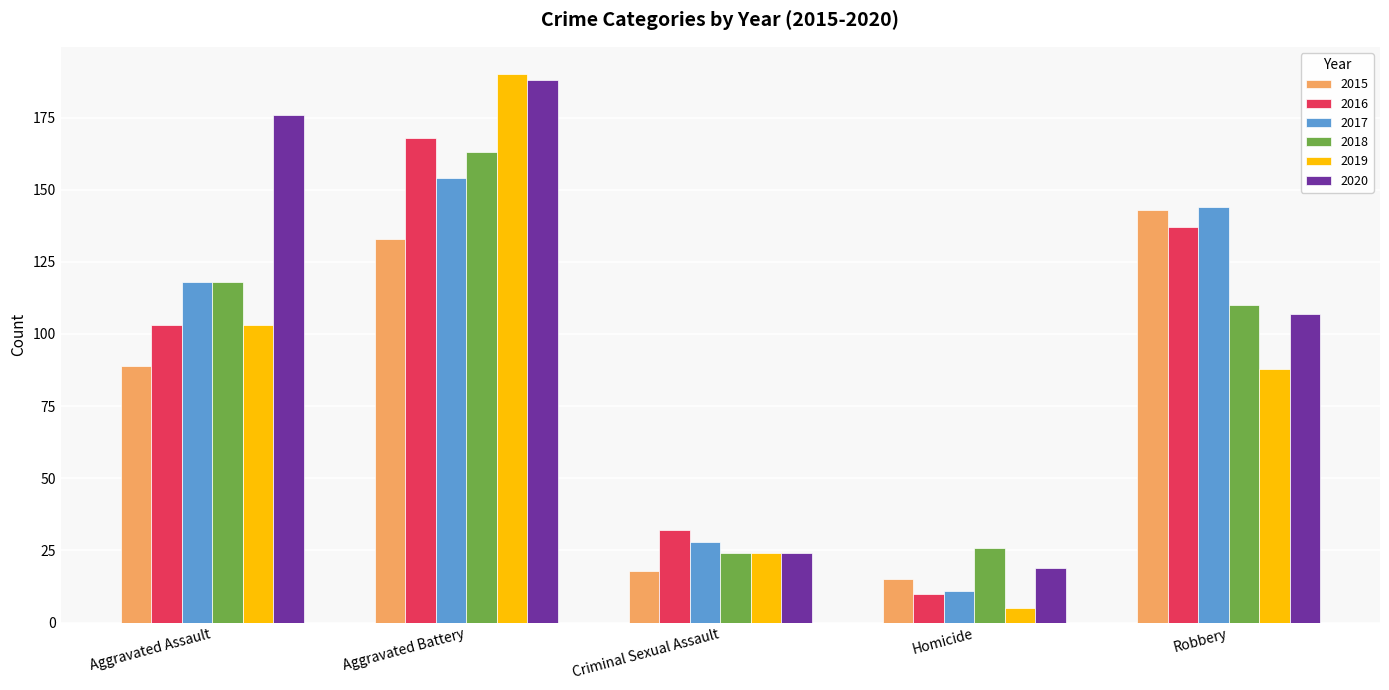

The 2019 series shows 103 at Aggravated Assault. True or false?

True